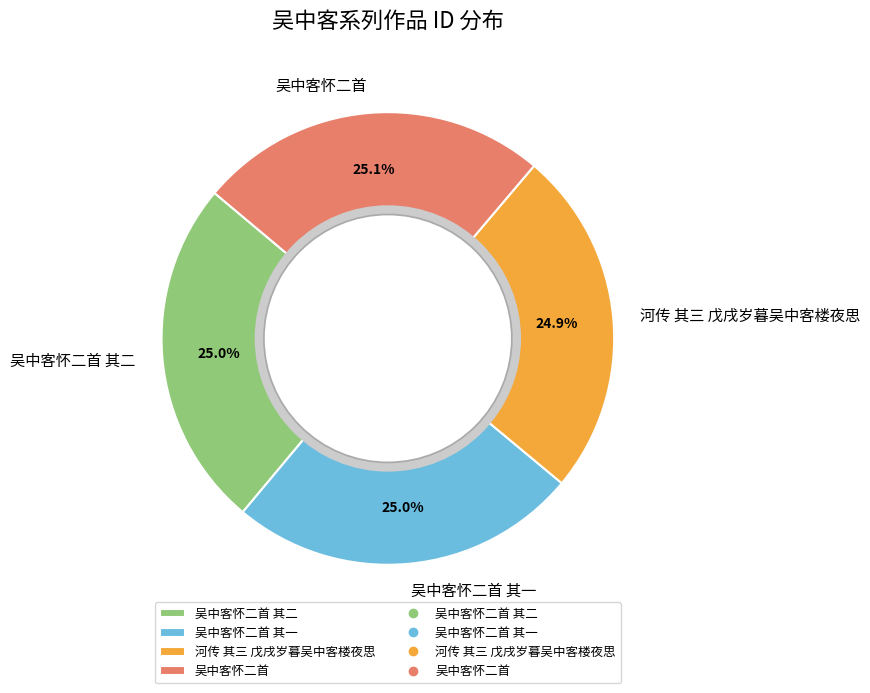

How many slices are in this pie chart?

4